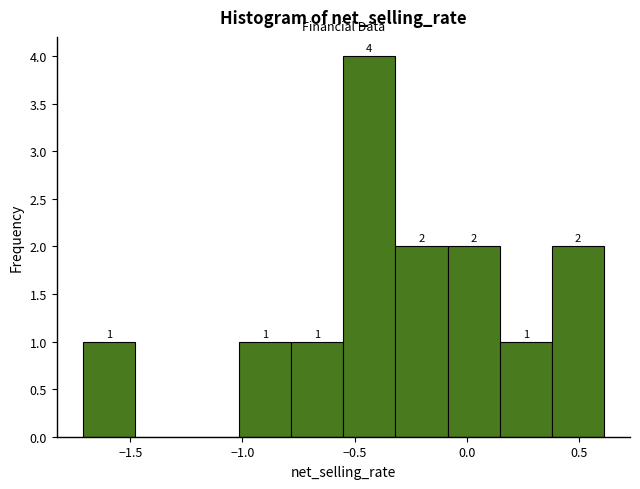

Over which range of the x-axis is the bar tallest?

-0.55 to -0.30